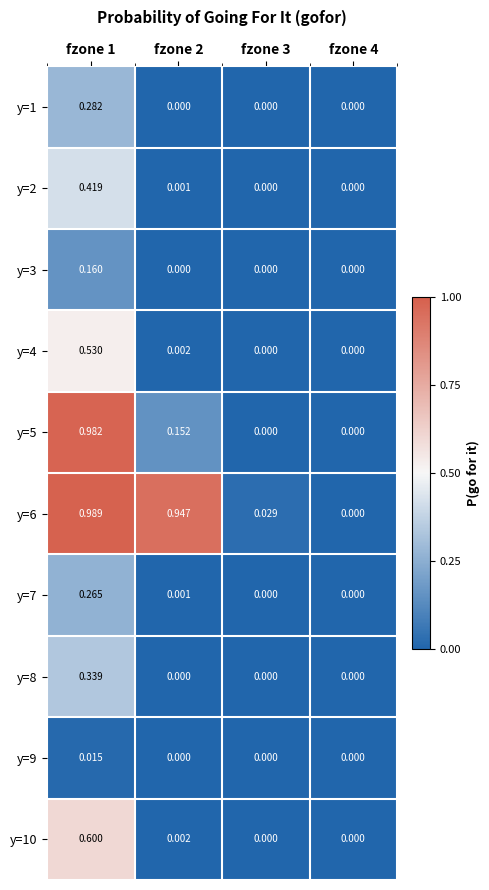

Is the value of y=4 at fzone 2 greater than the value of y=7 at fzone 2?

Yes